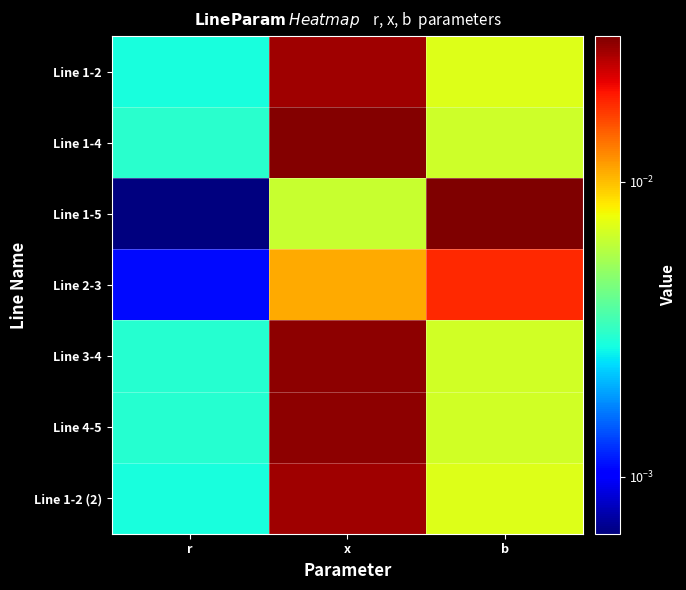

How many distinct data groups are displayed?

7